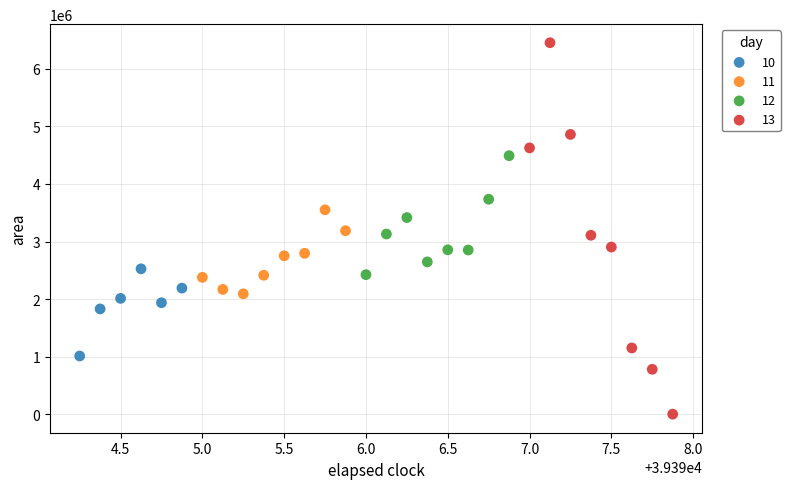

Which series has the largest Y range (max minus min)?

13